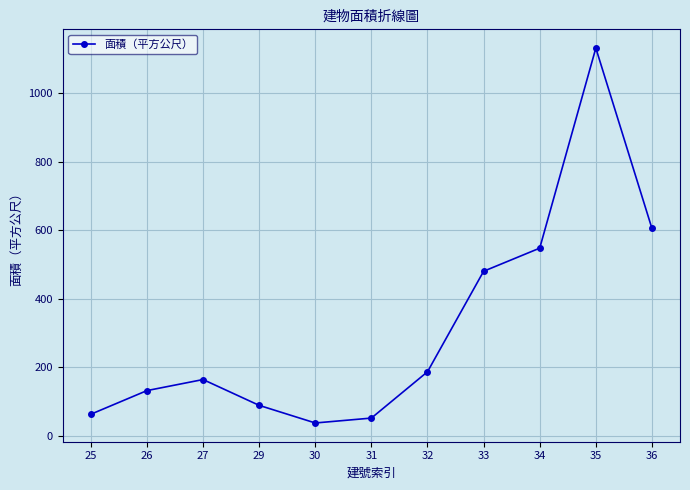

Is it true that the value at 33 is 213.6?

False